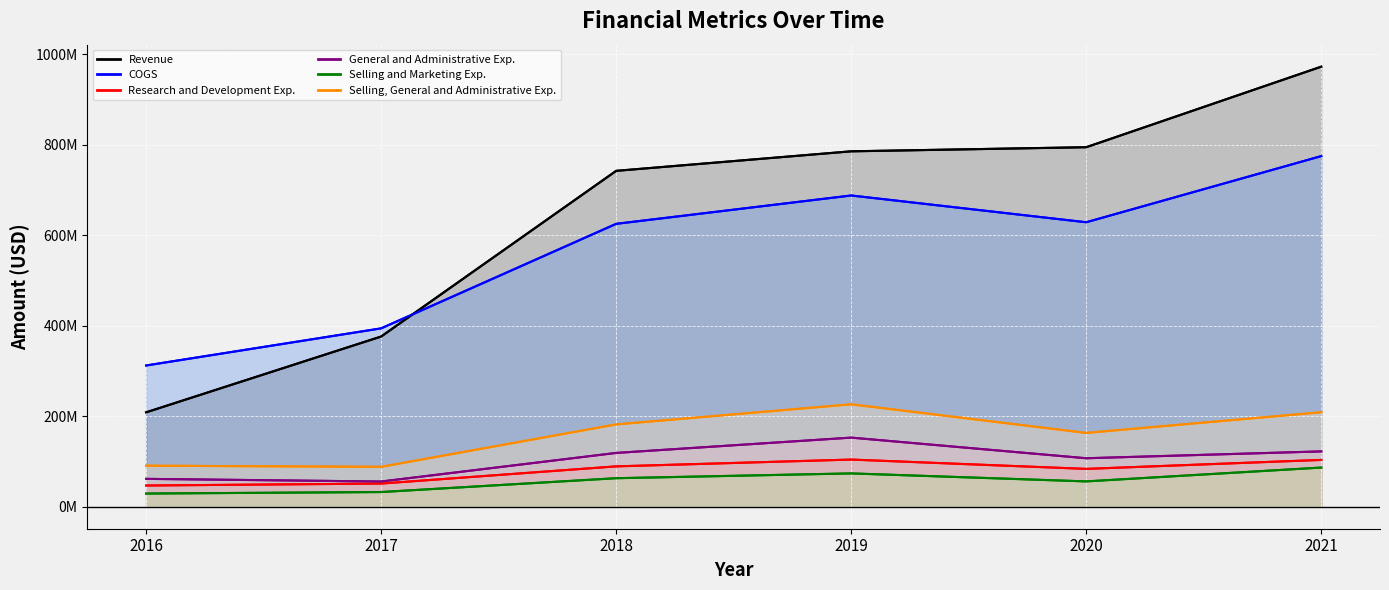

Where is COGS nearest to the value 543312000?

2018